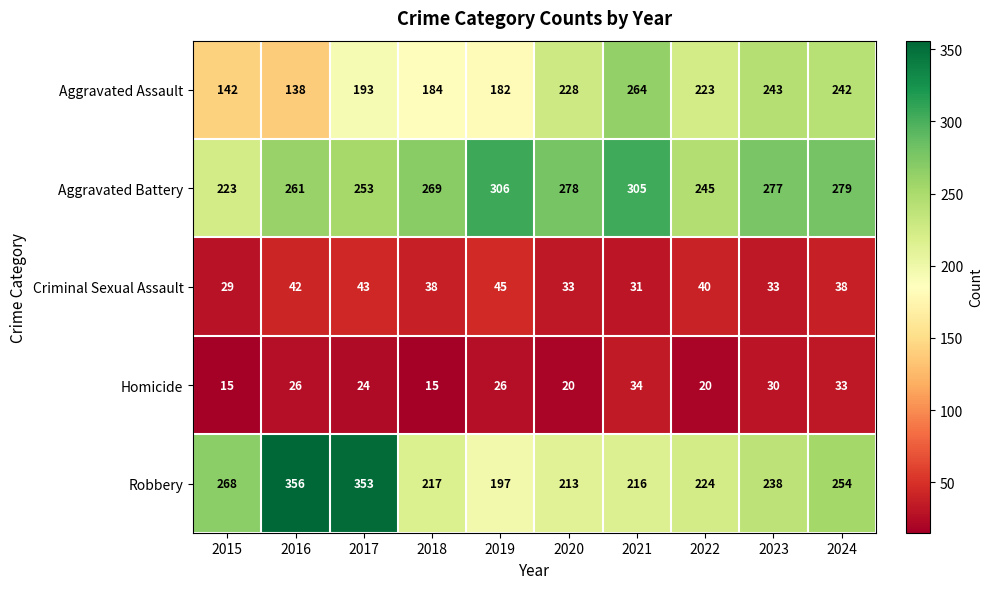

What is the average value of the Criminal Sexual Assault series?

37